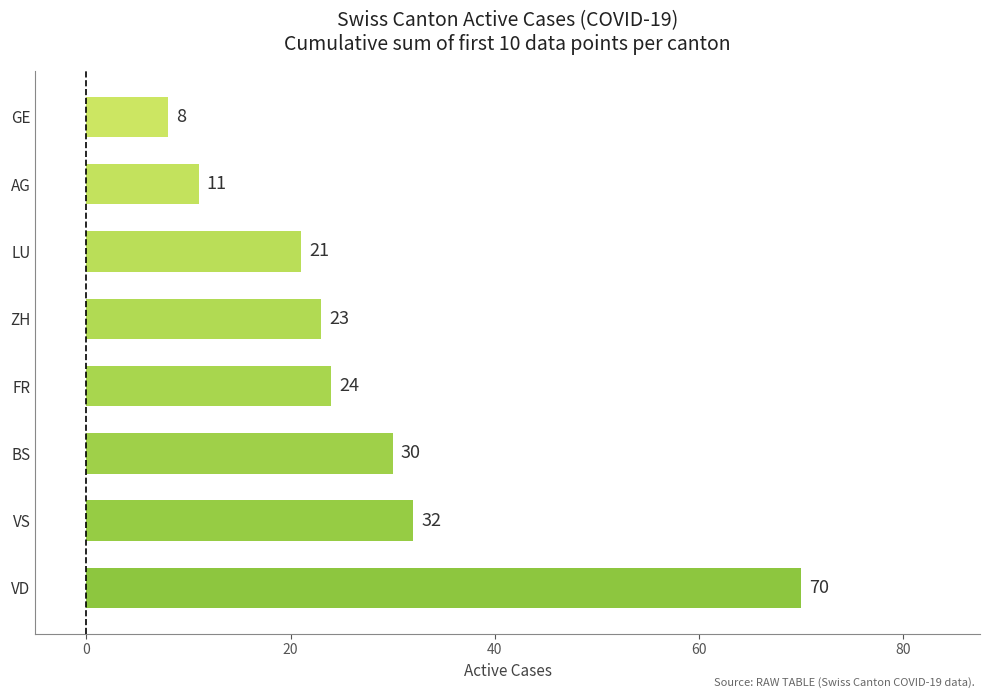

List the labels in order of value, smallest first.

GE, AG, LU, ZH, FR, BS, VS, VD